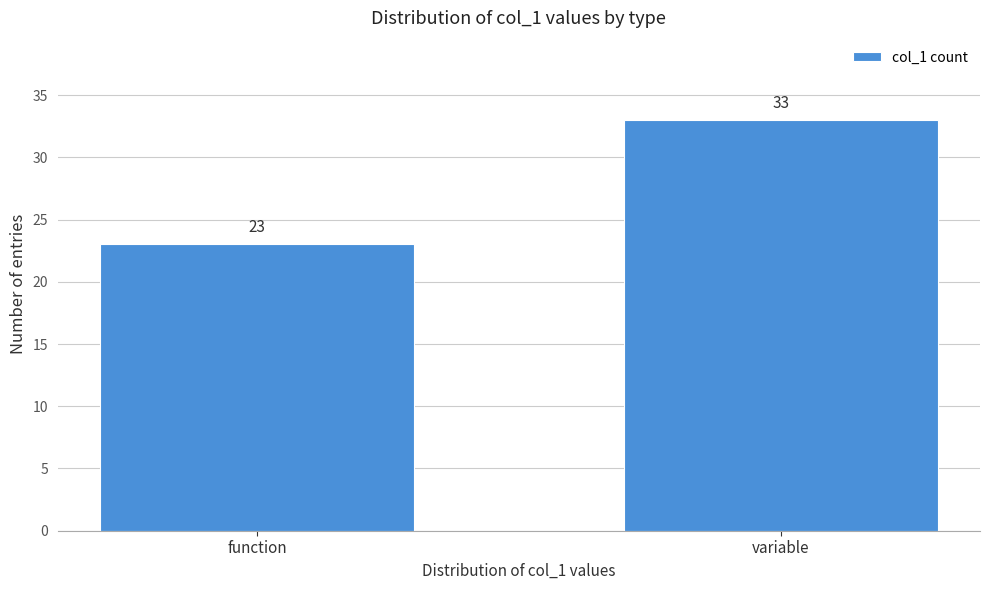

Reading left to right, extract all data points from this chart.

function=23	variable=33